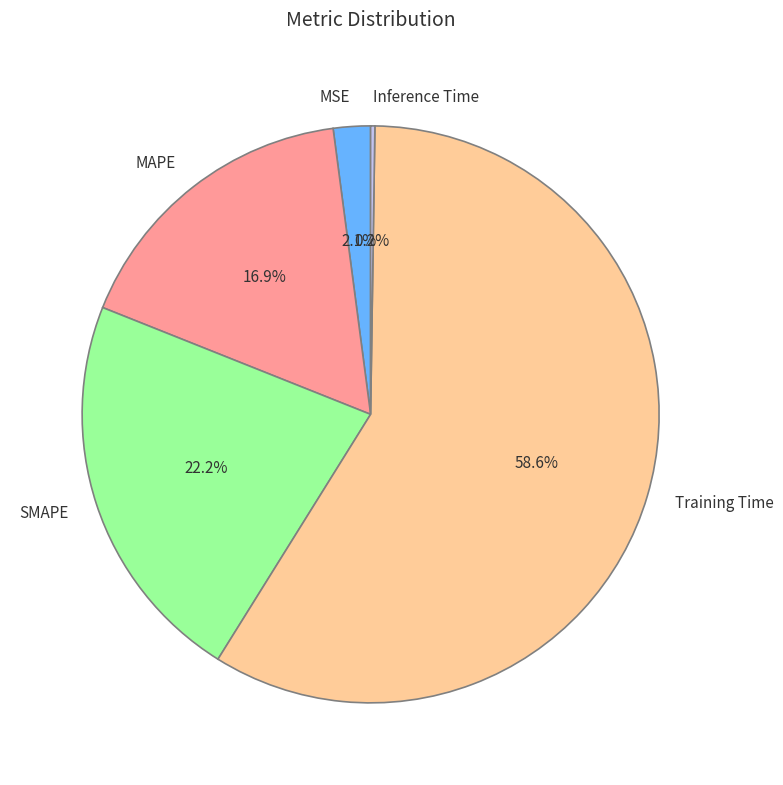

To the nearest percent, what portion does SMAPE represent?

22%